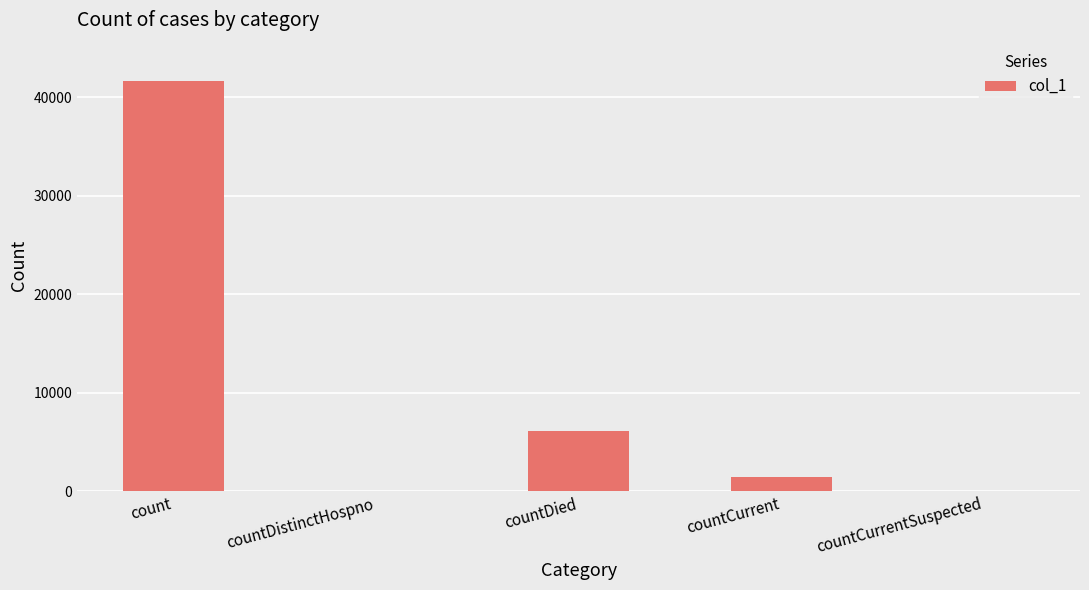

True or false: the data shows 1399 at countCurrent.

True